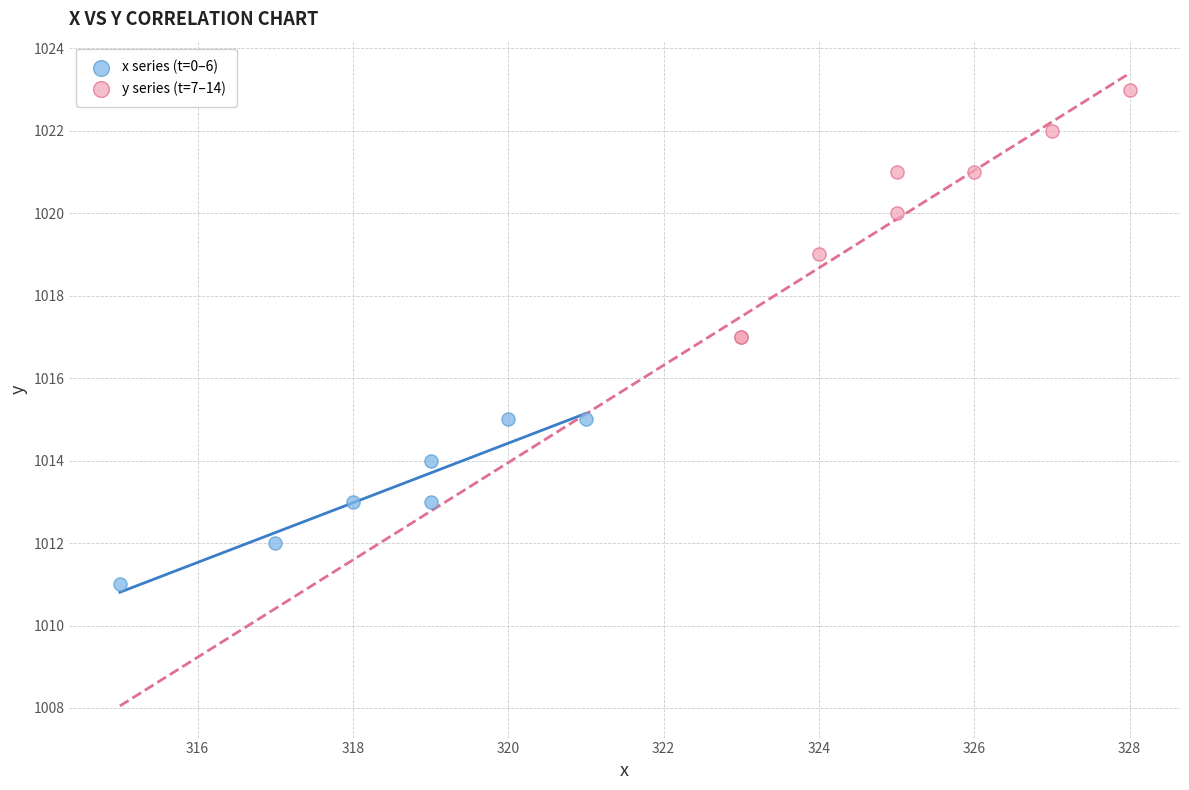

Which series reaches the minimum Y coordinate?

x series (t=0–6)